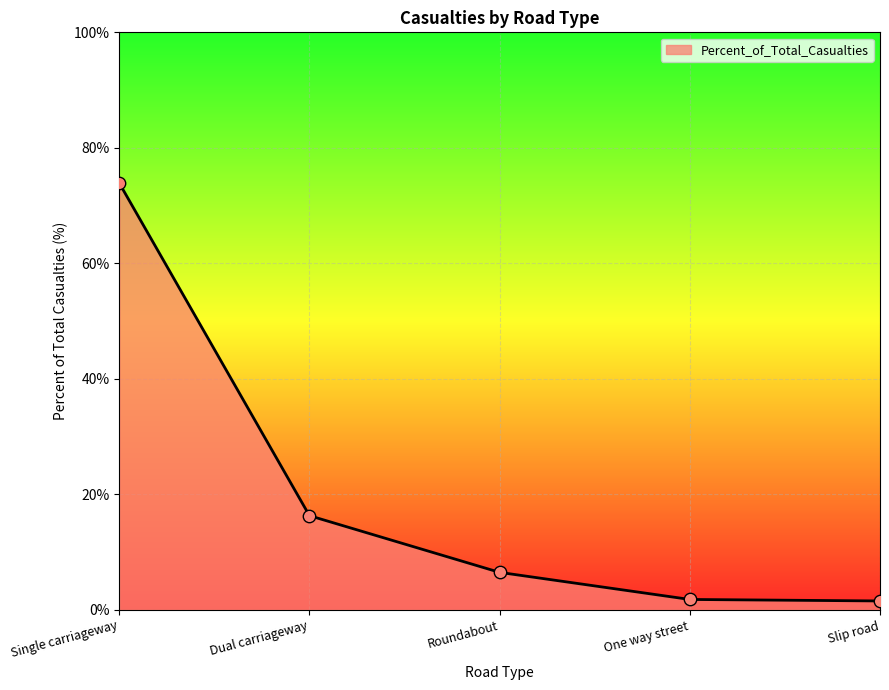

What is the change in value from Single carriageway to Slip road?

-72.4